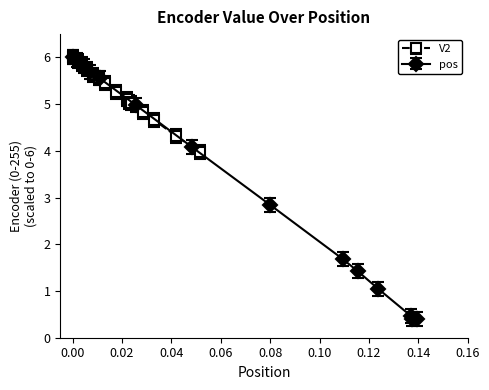

What is the value of the 11th point from the left?

5.0